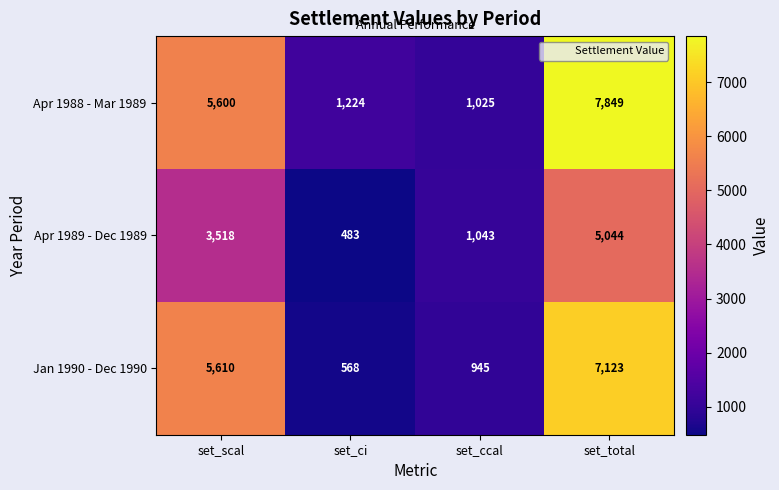

Which series has the widest spread of values?

Apr 1988 - Mar 1989